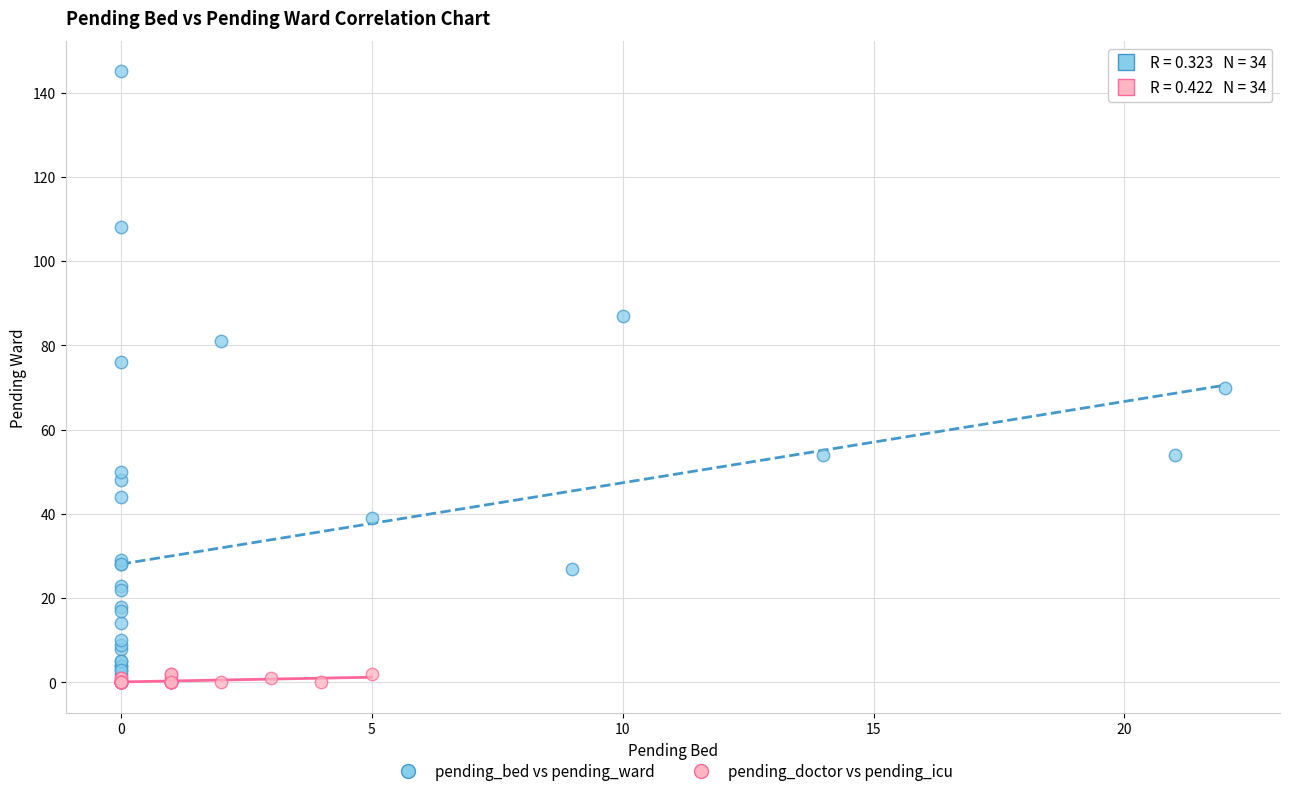

Which series reaches the maximum Y coordinate?

pending_bed vs pending_ward